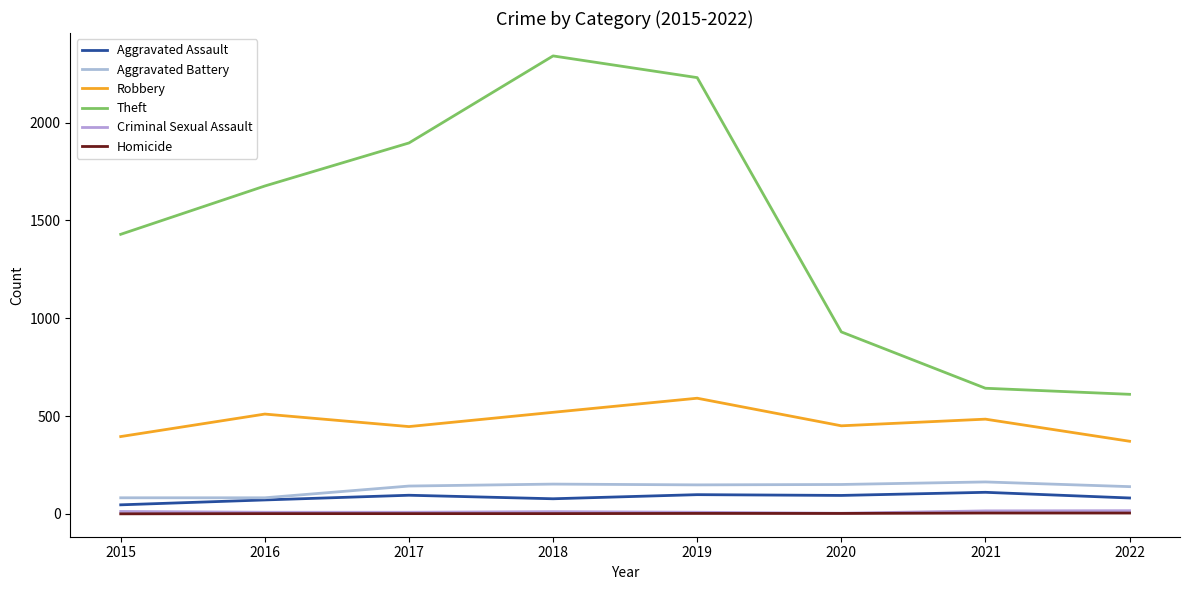

Reading left to right, list all the values displayed in this chart.

Aggravated Assault: 46	71	95	77	98	94	110	81
Aggravated Battery: 82	82	142	152	148	150	163	139
Robbery: 395	510	446	519	591	450	484	371
Theft: 1429	1676	1896	2341	2230	930	642	611
Criminal Sexual Assault: 12	8	8	11	8	3	15	16
Homicide: 0	1	1	1	2	2	4	4